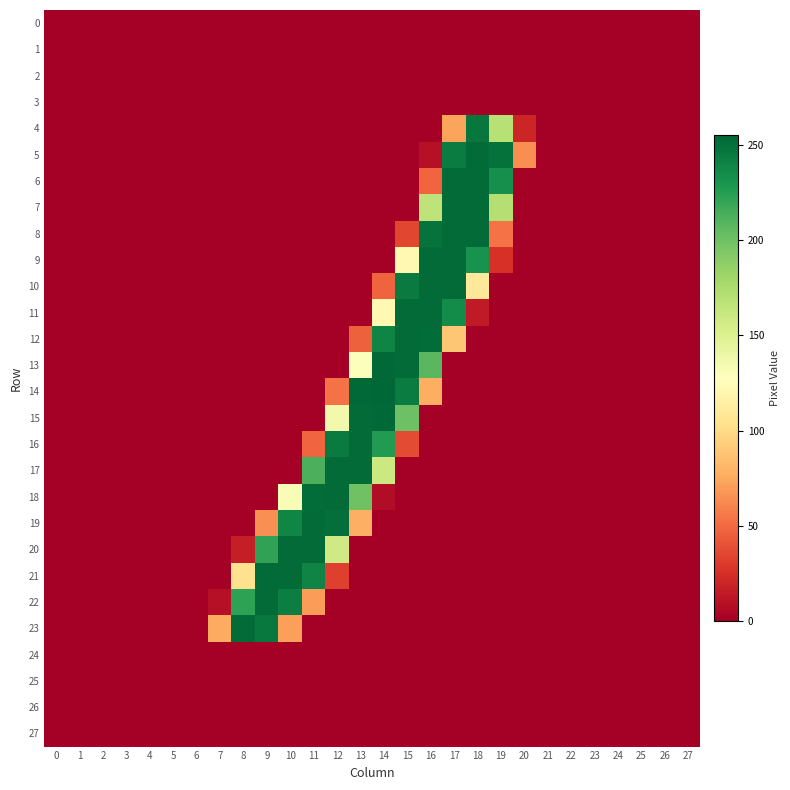

How many series are shown in this chart?

28